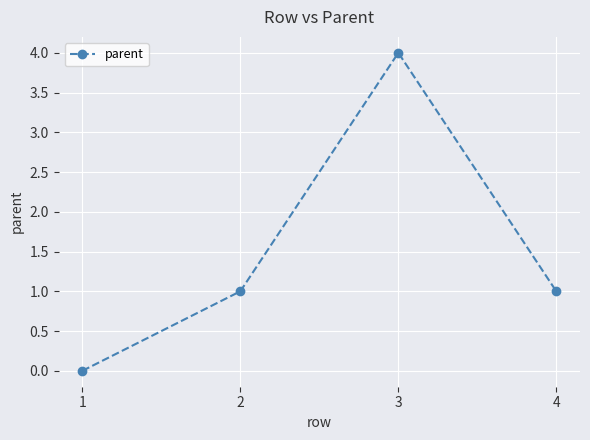

How many lines are shown in the chart?

1